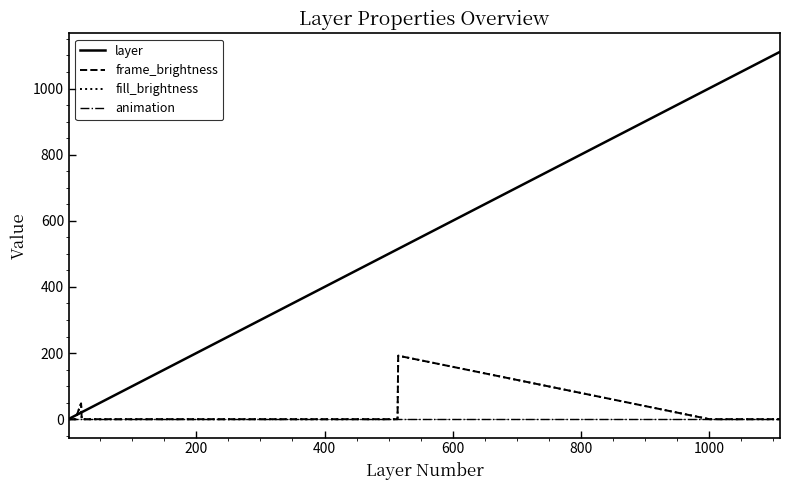

Is this an area chart (filled region under the line)?

No